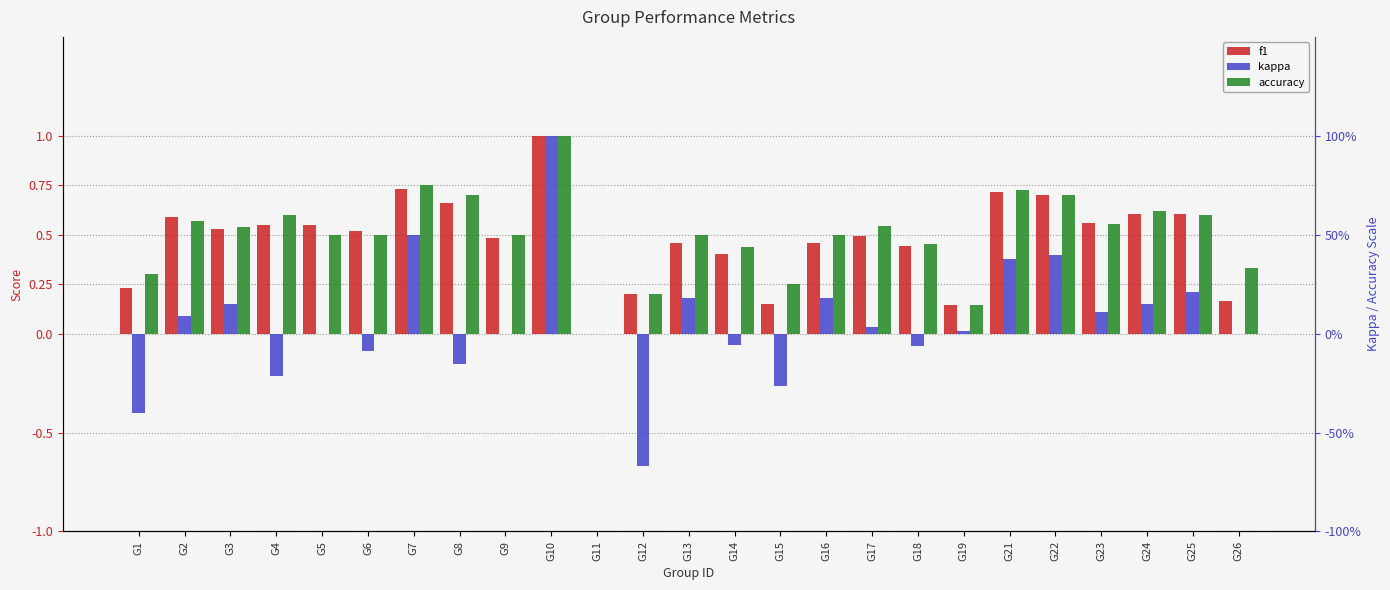

True or false: f1 has a value of 0.7 at G6.

False